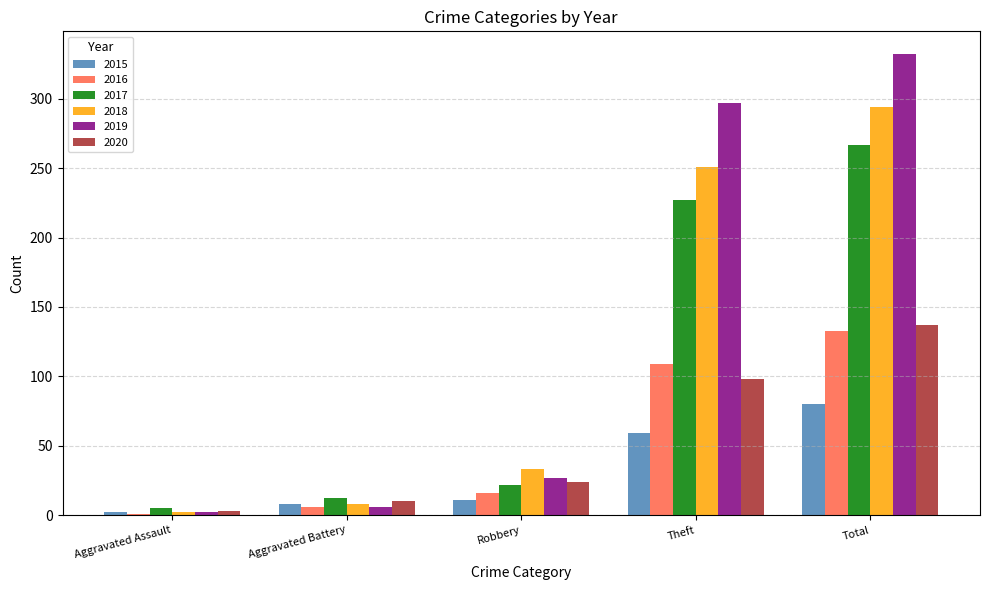

Which category has the highest value in the 2016 series?

Total